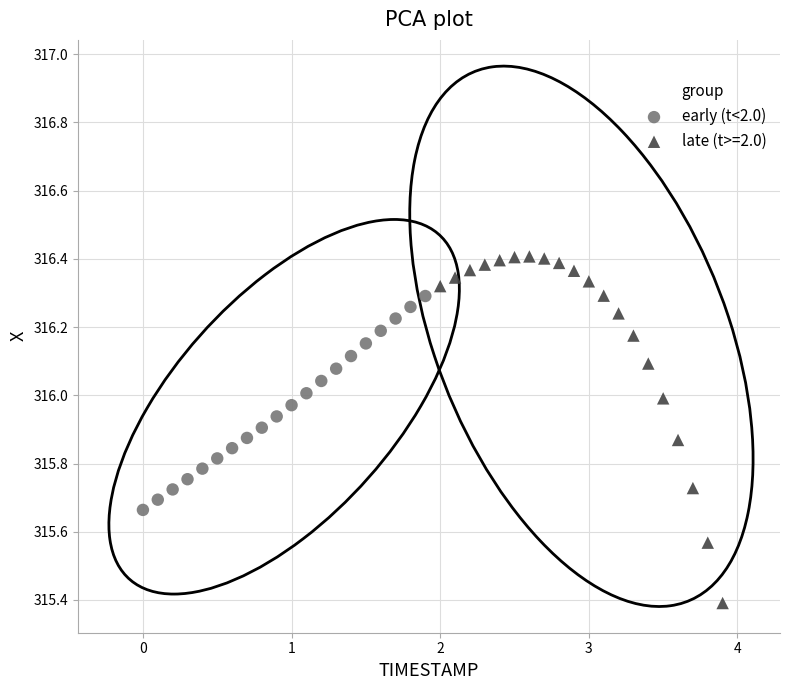

Which series contains the highest Y value?

late (t>=2.0)